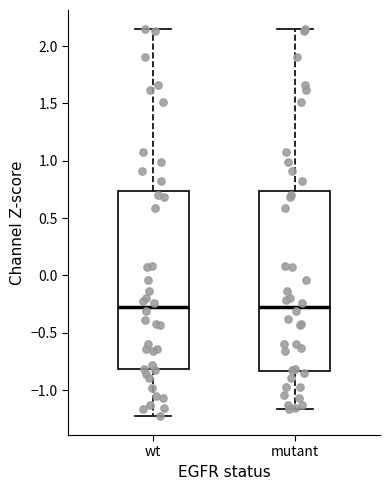

Where does the upper whisker of the box for wt end on the y-axis? The values are not printed on the chart, so give them approximately, as read against the axis.

2.15